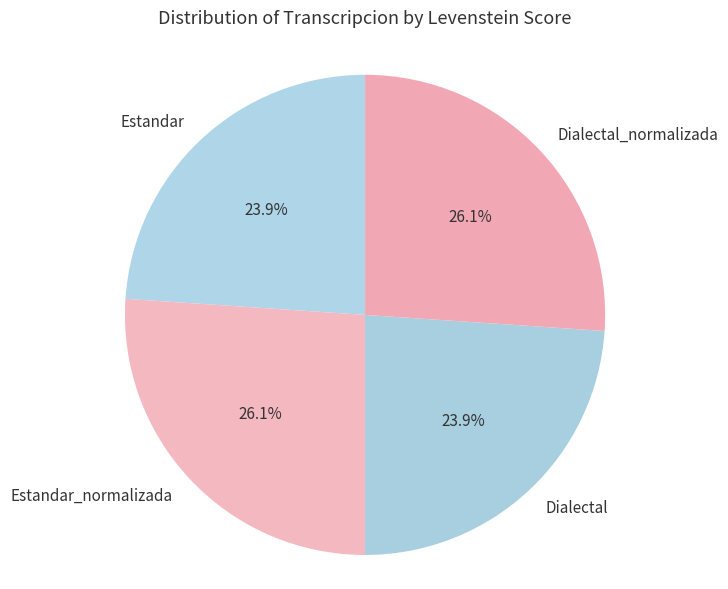

Is it true that Dialectal is 24% of the pie?

True